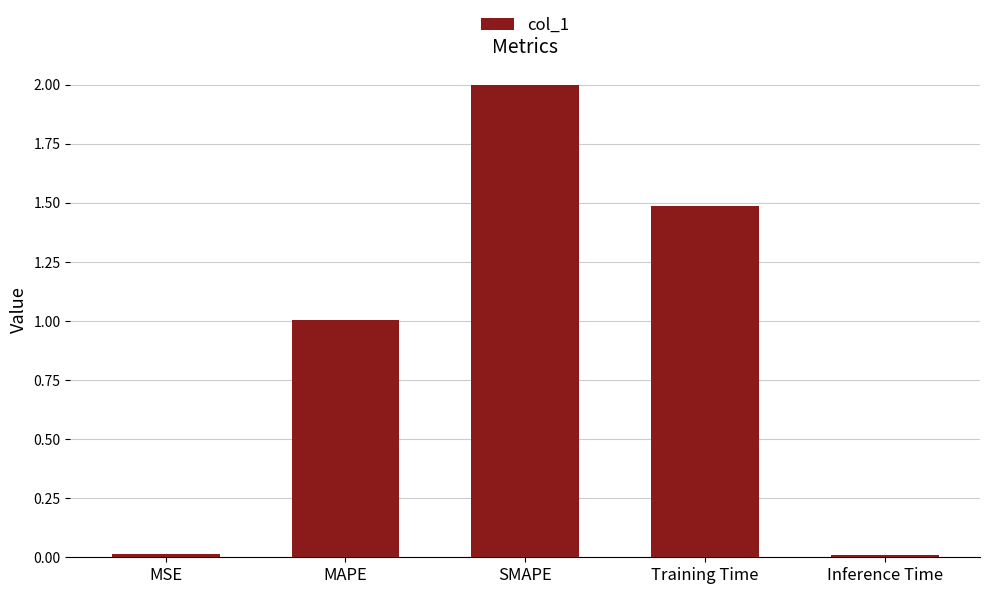

What is the difference between the second highest and second lowest values?

1.5